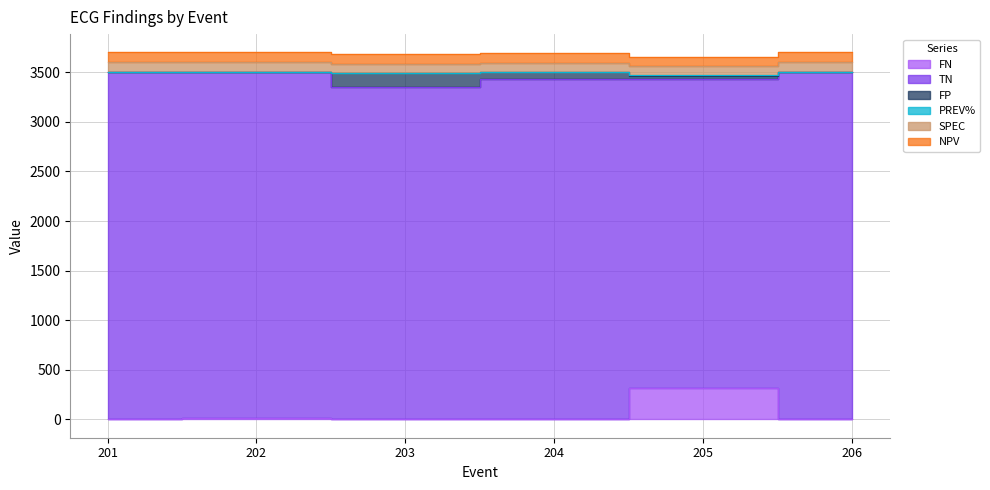

How many interior local peaks does the TN series have?

2